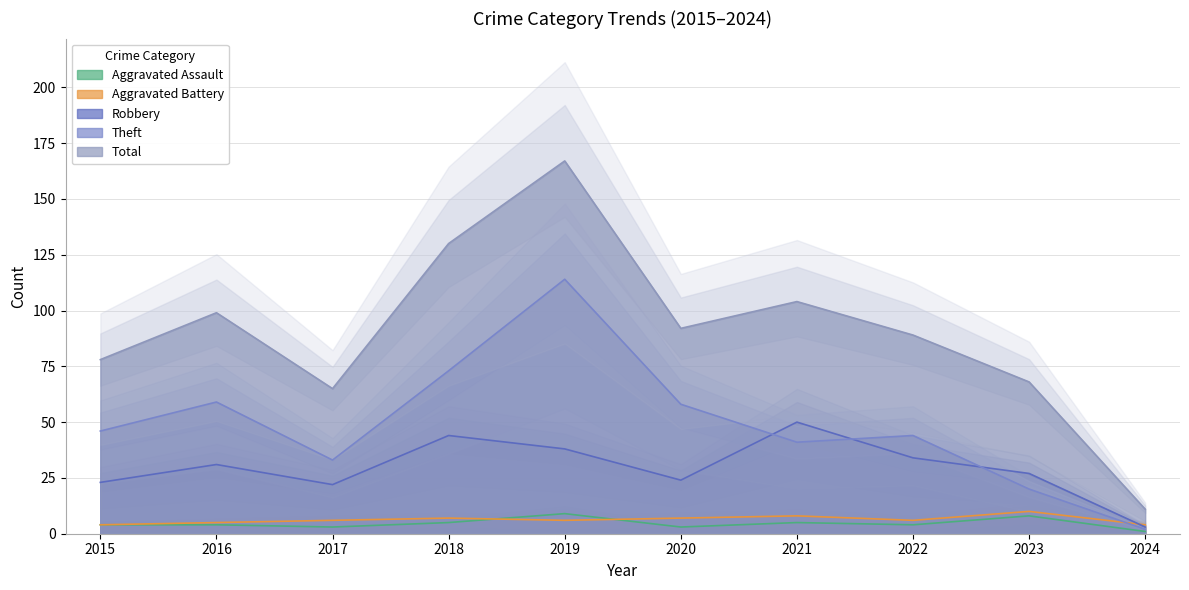

What is the value of the Total point at the 7th from the left?

104